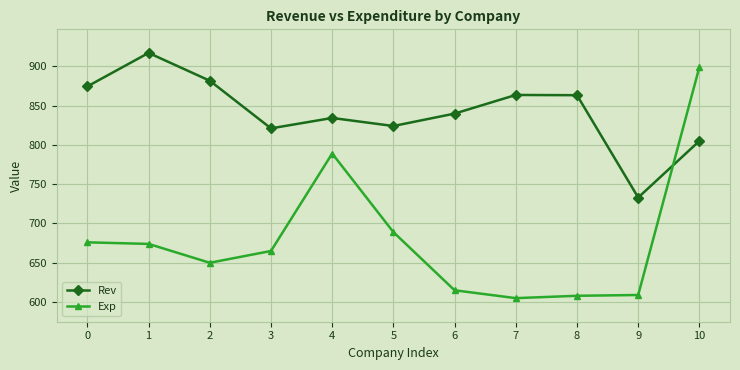

The value of Exp at 6 is 832.3. True or false?

False